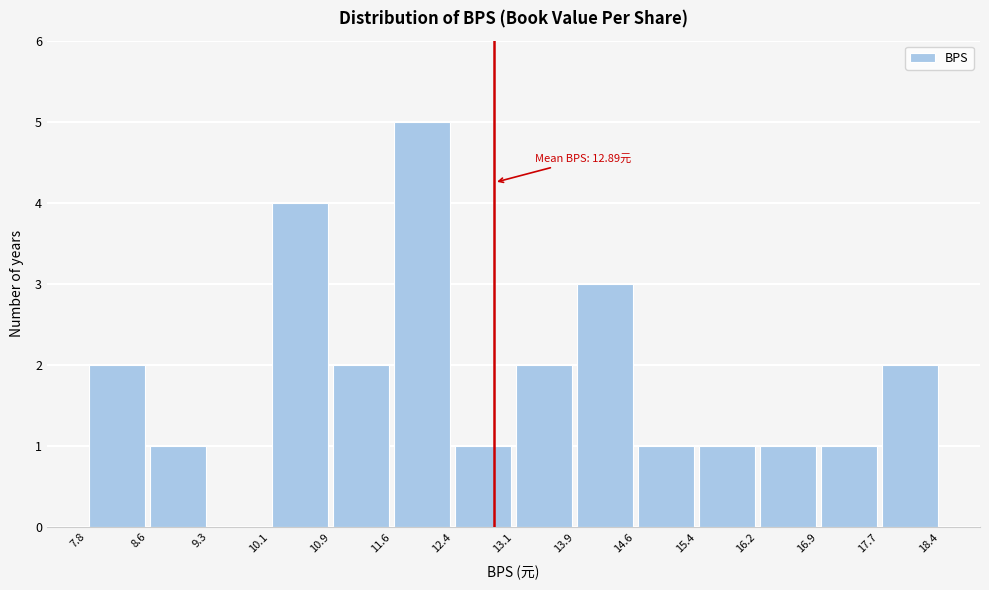

Over which range of the x-axis is the bar tallest?

11.6 to 12.4